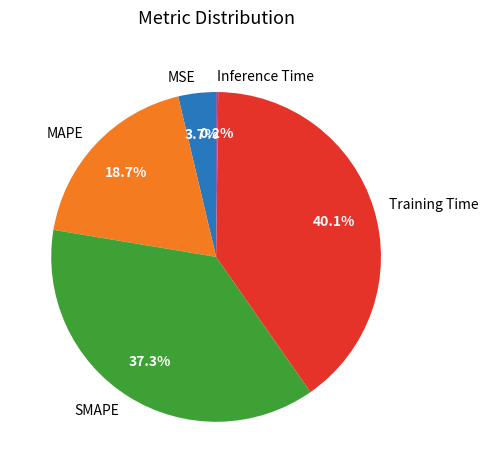

Does any single category account for the majority?

No